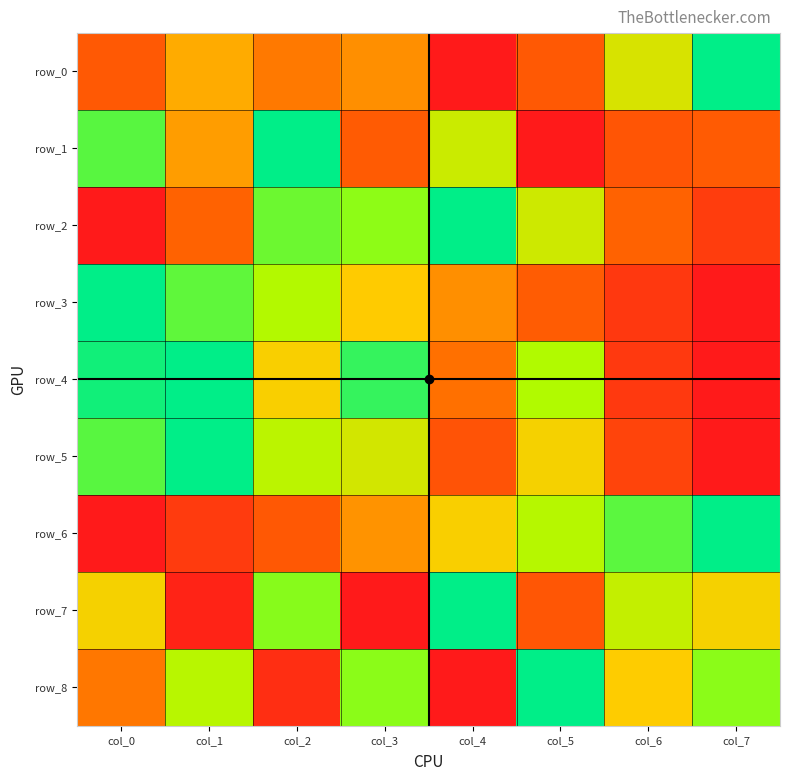

Is it true that row_8 equals 0.0 at col_2?

False